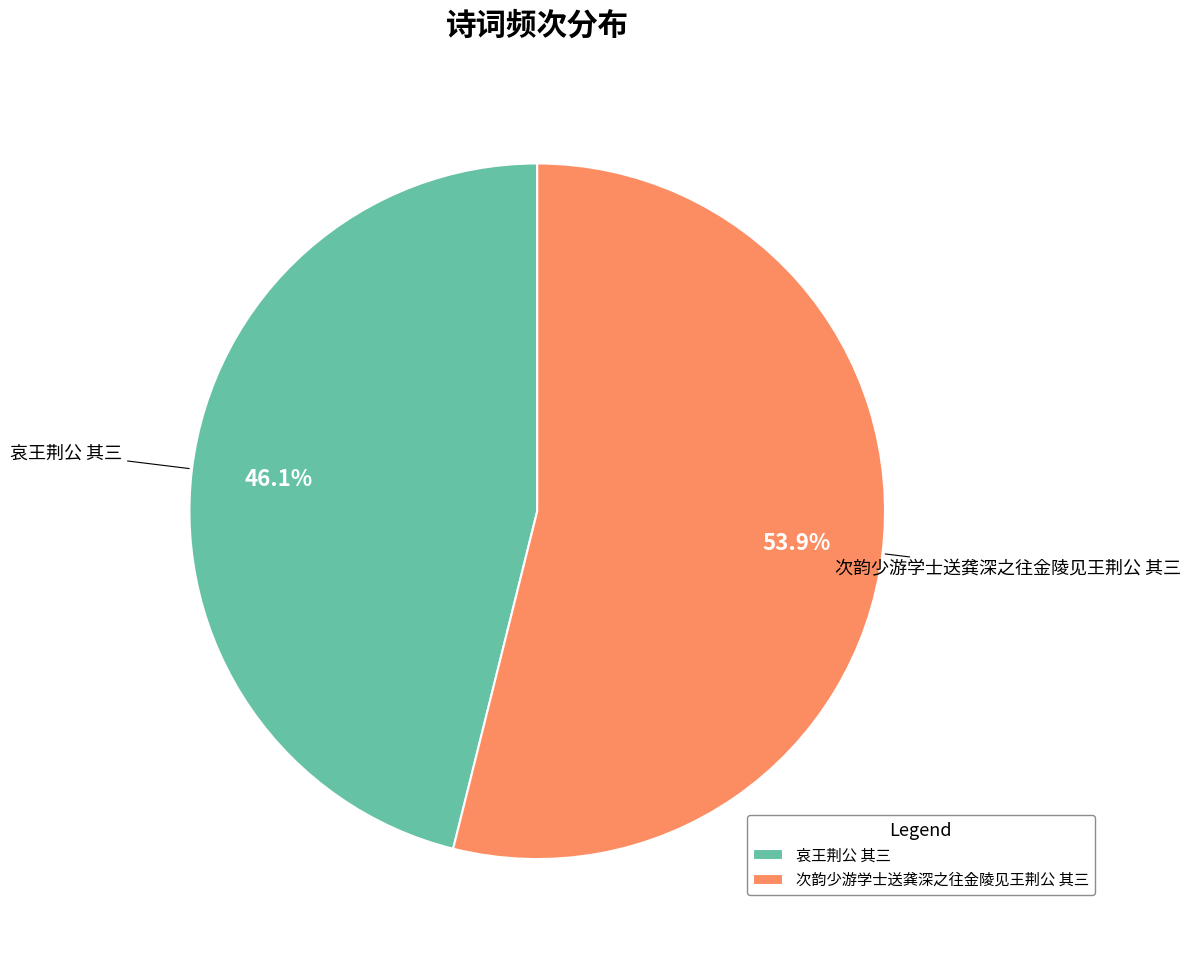

Combined, do 哀王荆公 其三 and 次韵少游学士送龚深之往金陵见王荆公 其三 account for over 50%?

Yes